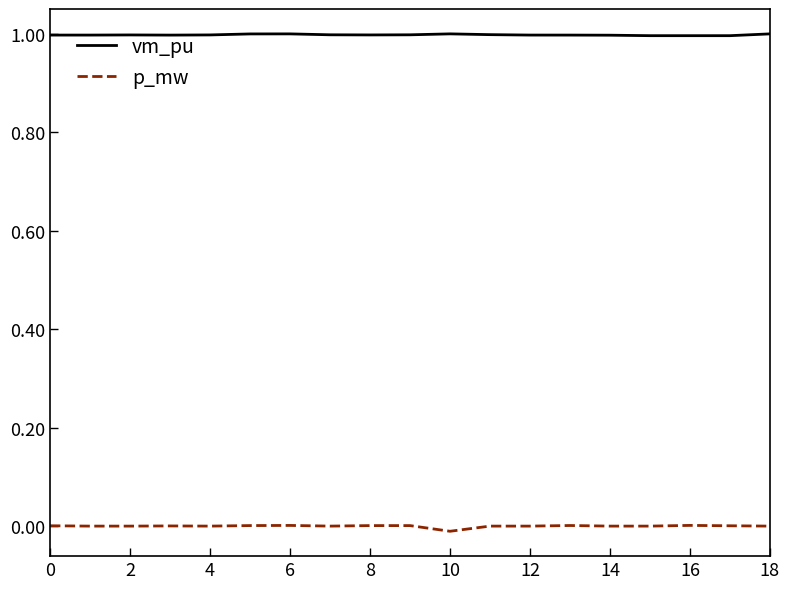

What is the highest value of the vm_pu series?

1.0